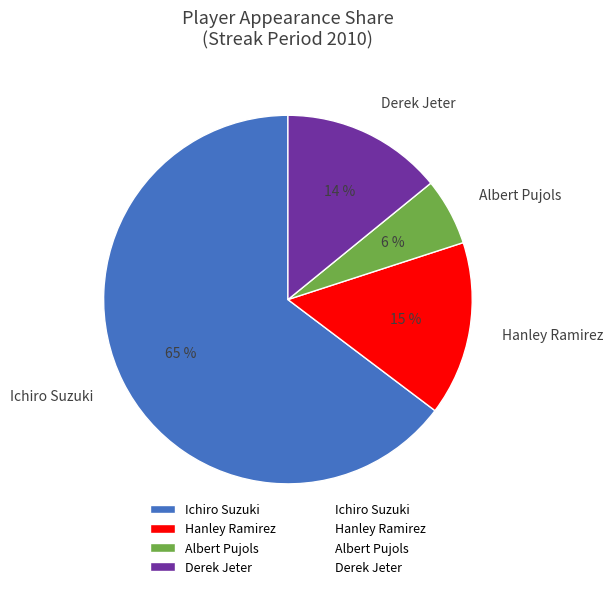

Rank the categories by value from highest to lowest.

Ichiro Suzuki, Hanley Ramirez, Derek Jeter, Albert Pujols